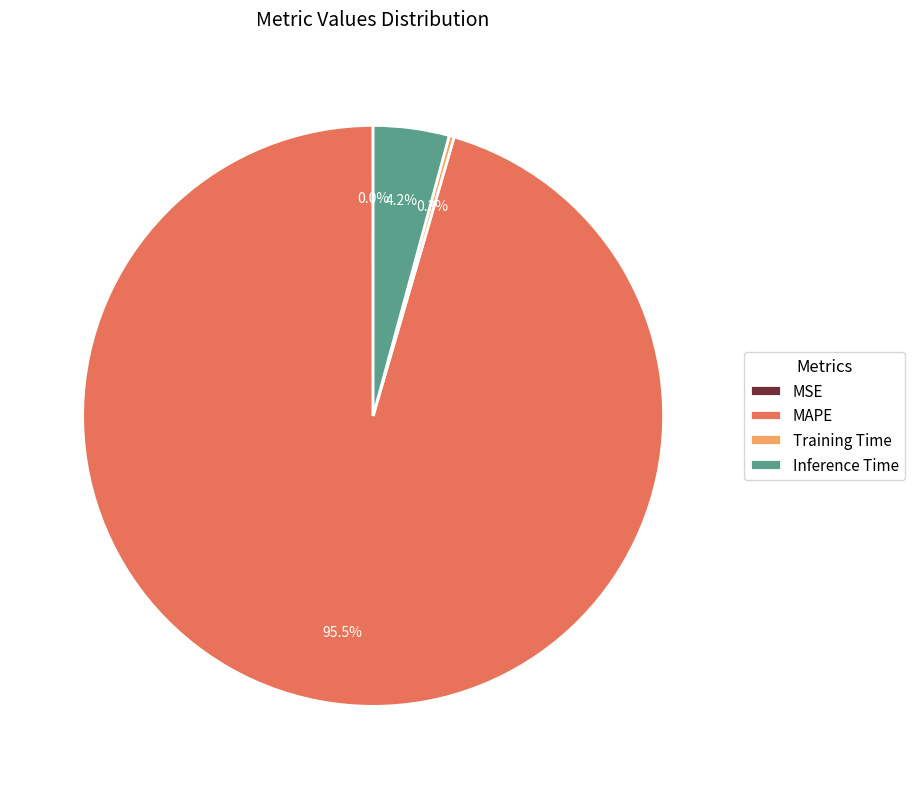

How much of the chart is everything except Inference Time?

95.8%